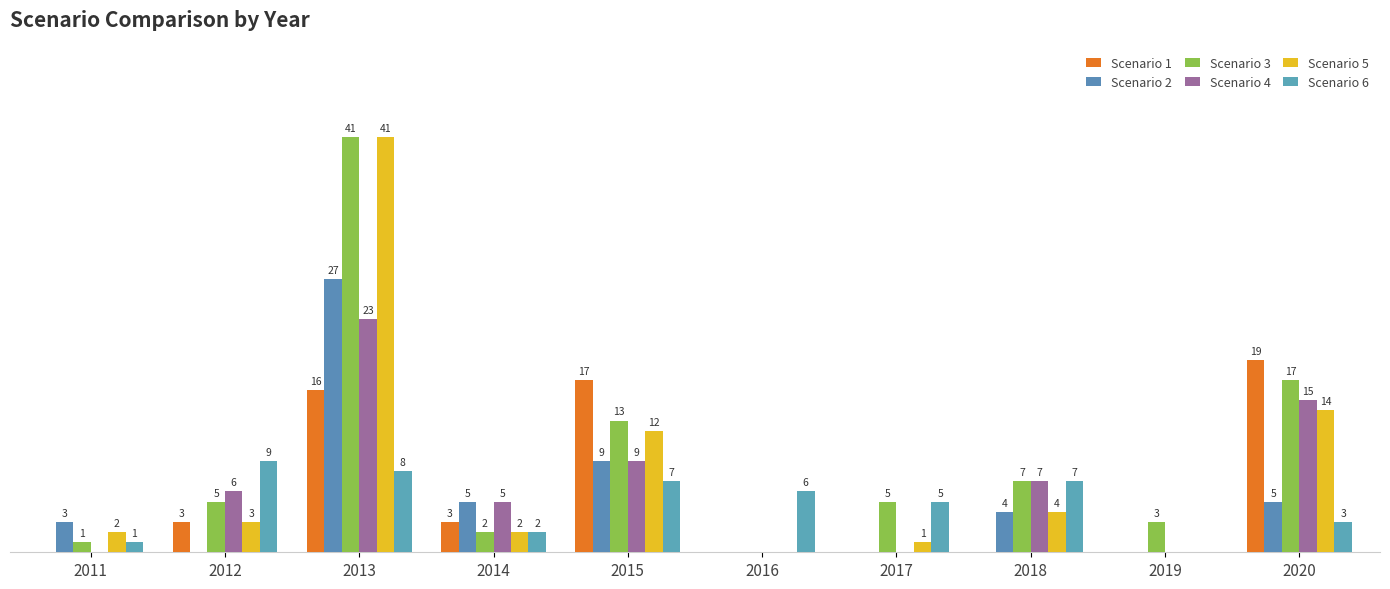

Does the chart contain stacked bars?

No